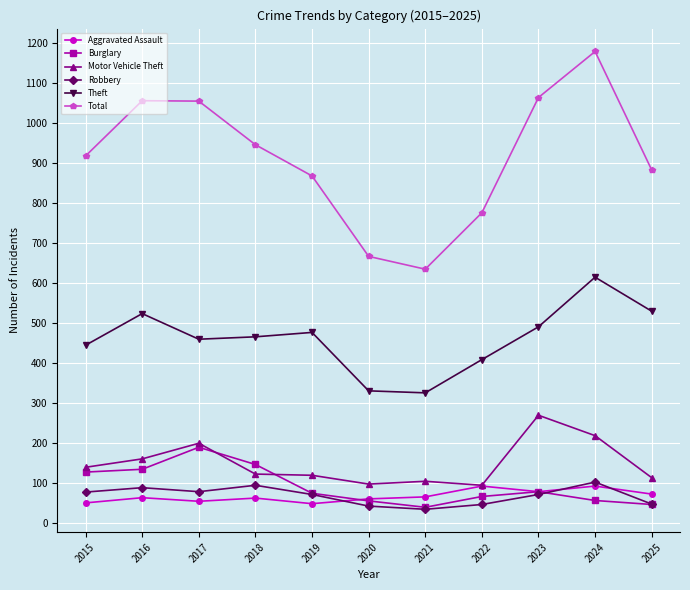

Read the Aggravated Assault value at 2025.

72